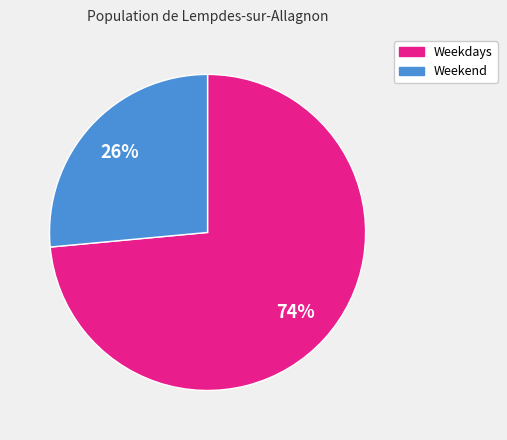

To the nearest percent, what is the average slice percentage?

50%